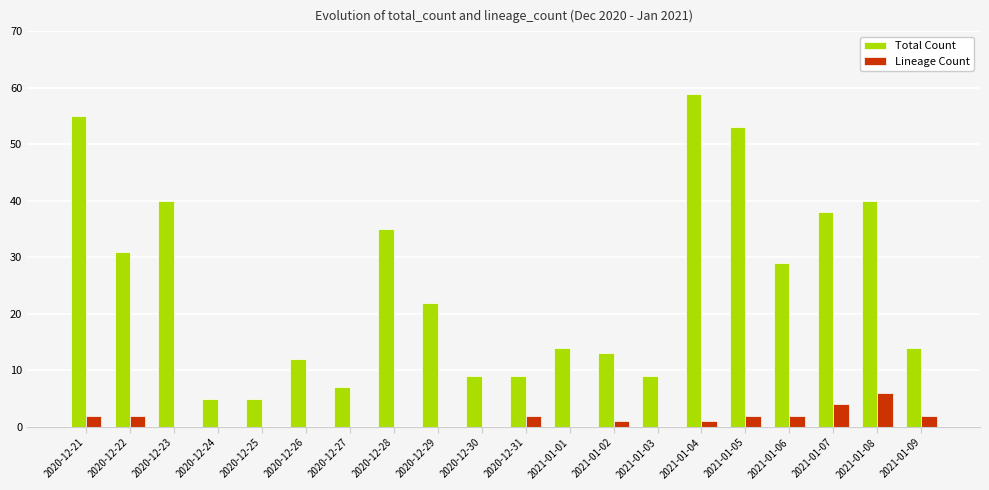

What is the total value across all series at 2021-01-08?

46